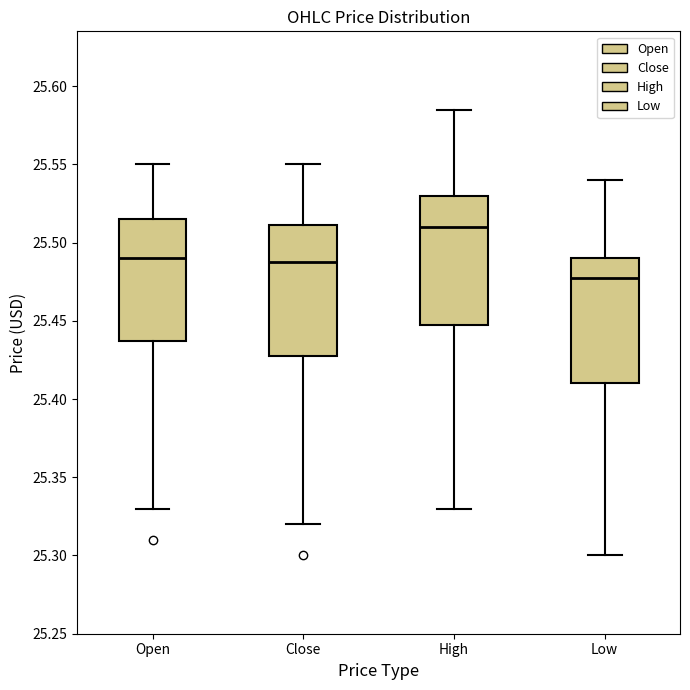

Which box has the highest median line?

High